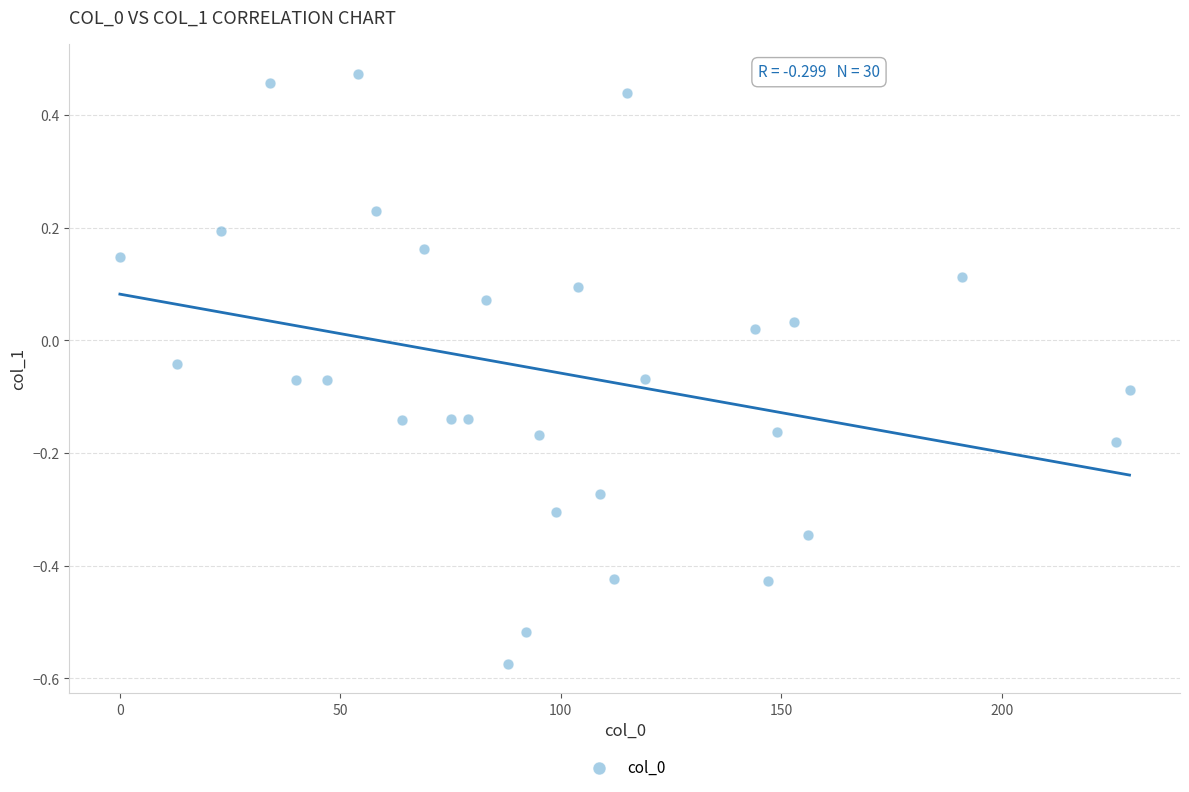

What is the range of Y values (max minus min)?

1.0